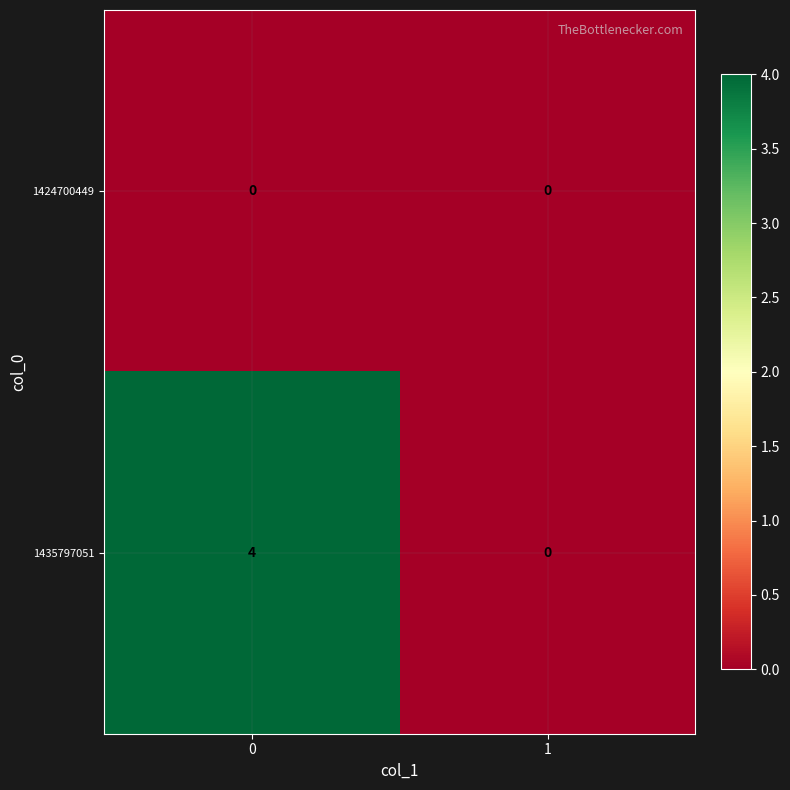

True or false: 1435797051 has a value of 3 at 1.

False